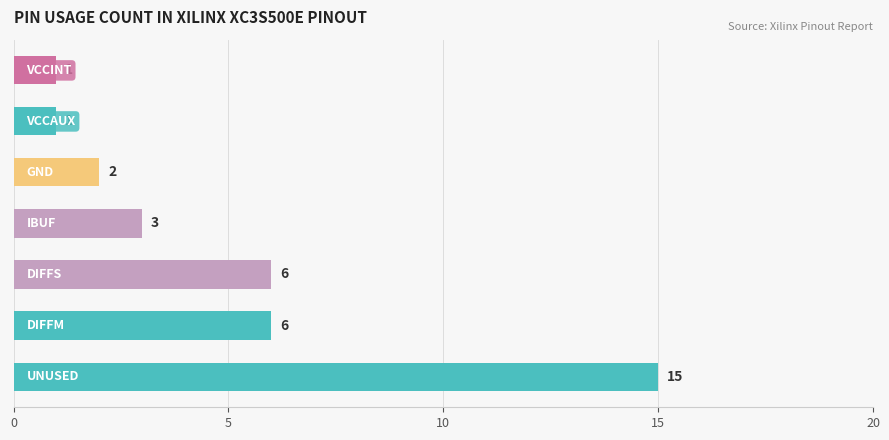

Are the bars grouped side by side (vs. stacked)?

No